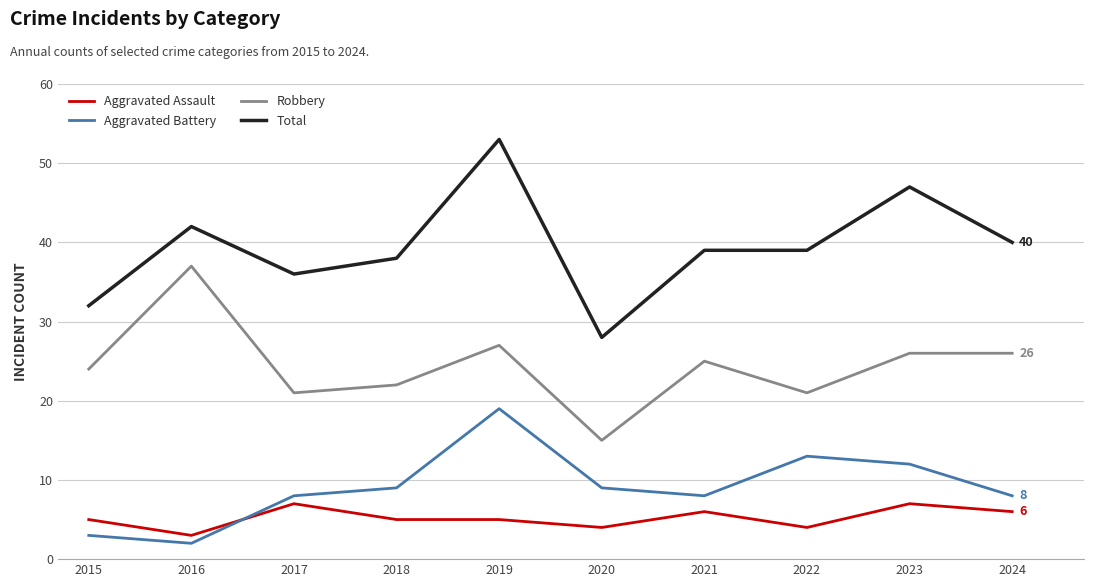

Which label corresponds to the largest value in the chart?

2019